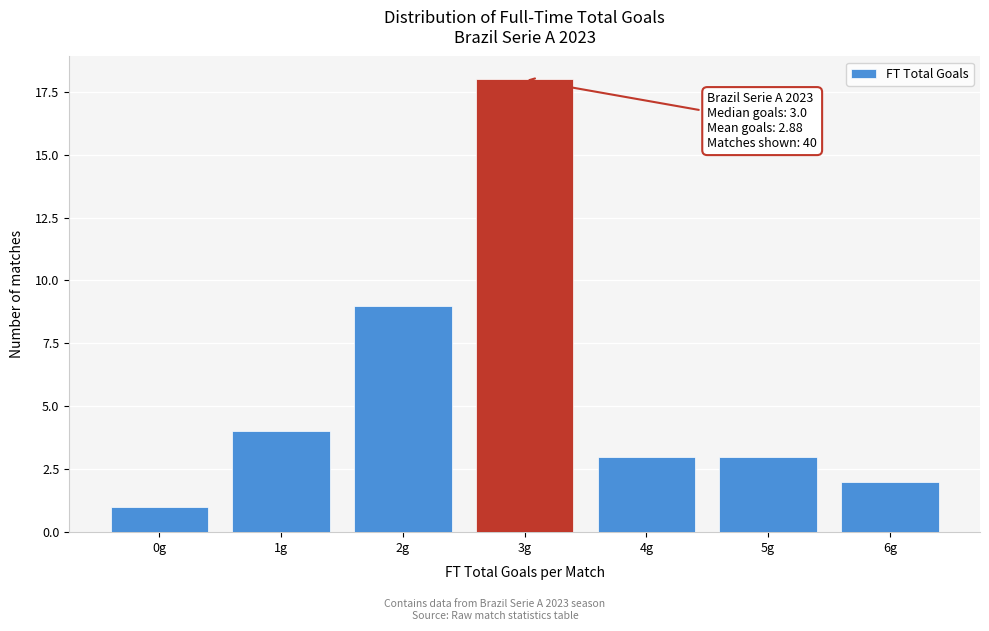

Reading right to left, extract all data points from this chart.

6g=2	5g=3	4g=3	3g=18	2g=9	1g=4	0g=1